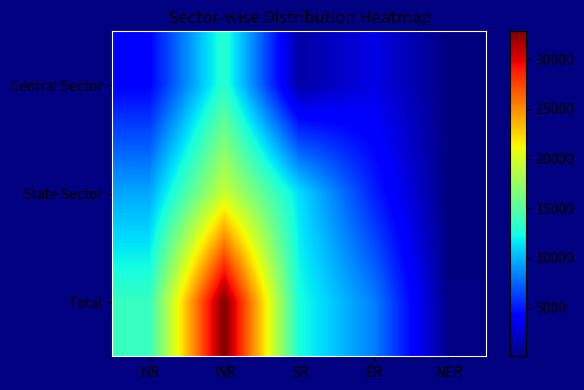

Rank the series by their average value, from lowest to highest.

Central Sector, State Sector, Total